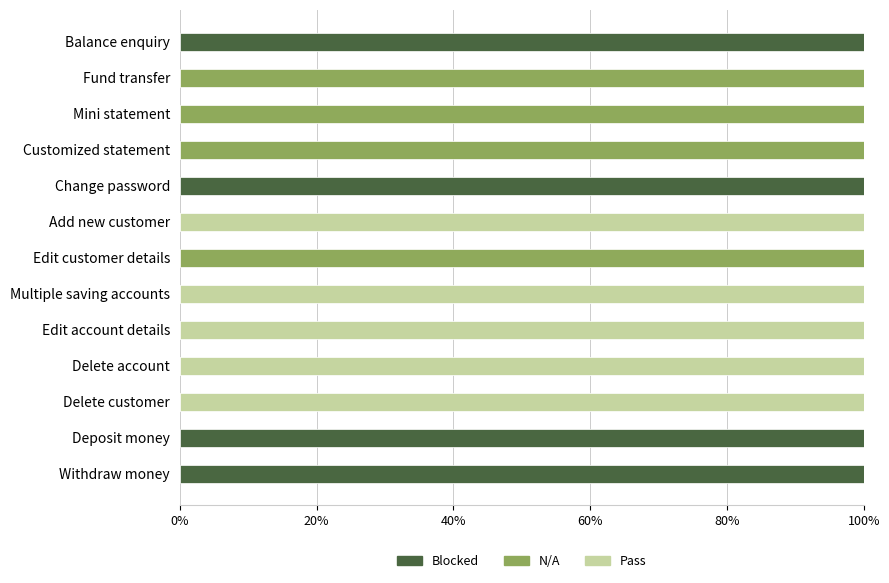

Is it true that Blocked equals 36 at Balance enquiry?

False